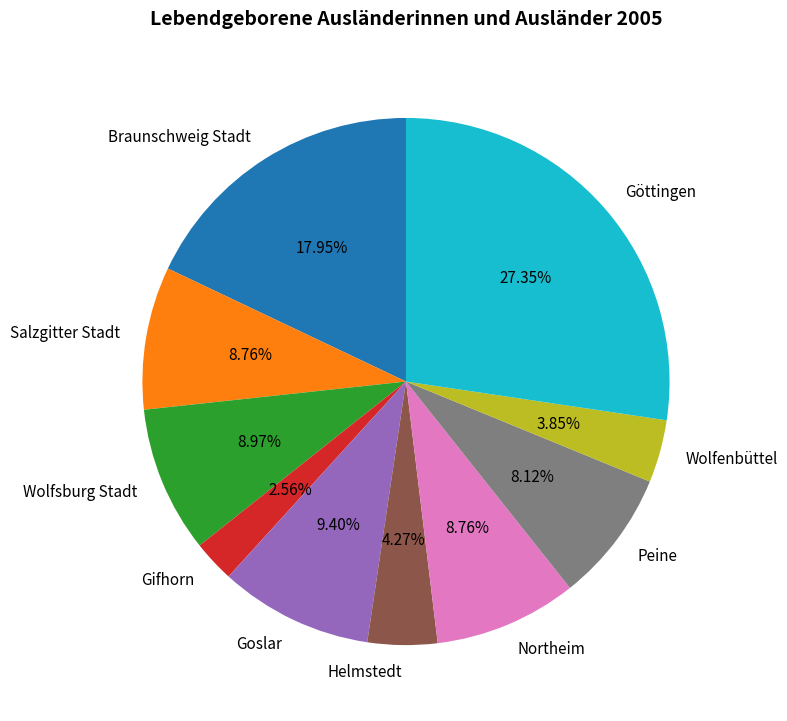

Does Peine account for over 50% of the chart?

No